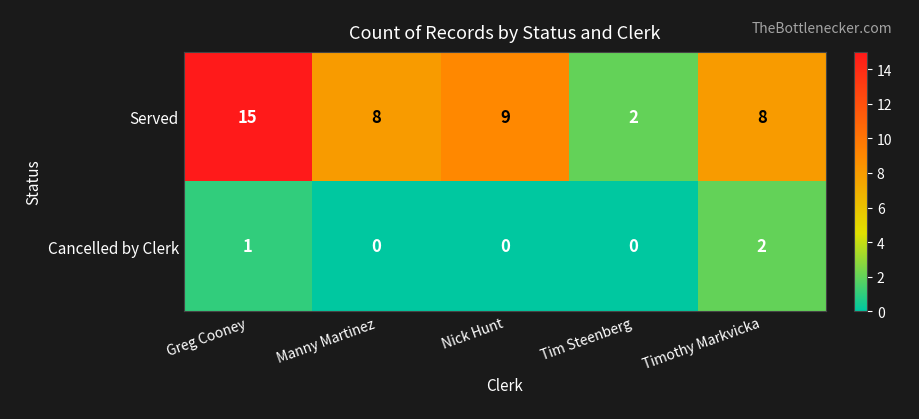

At which category is the sum across all series the highest?

Greg Cooney